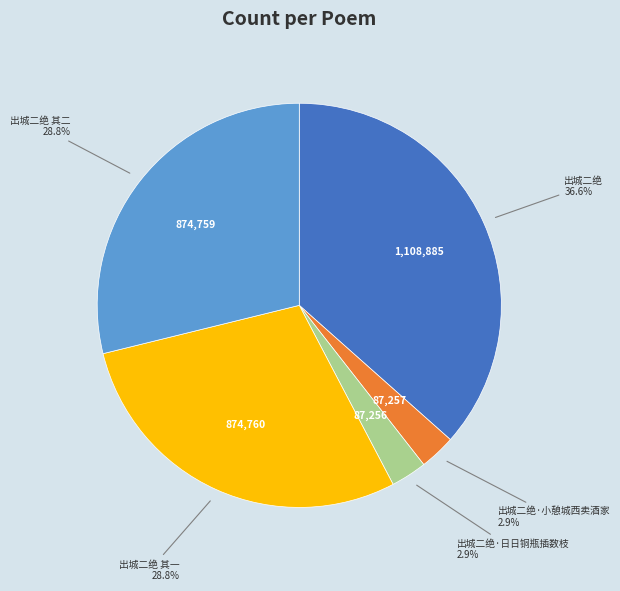

Does any single category account for the majority?

No